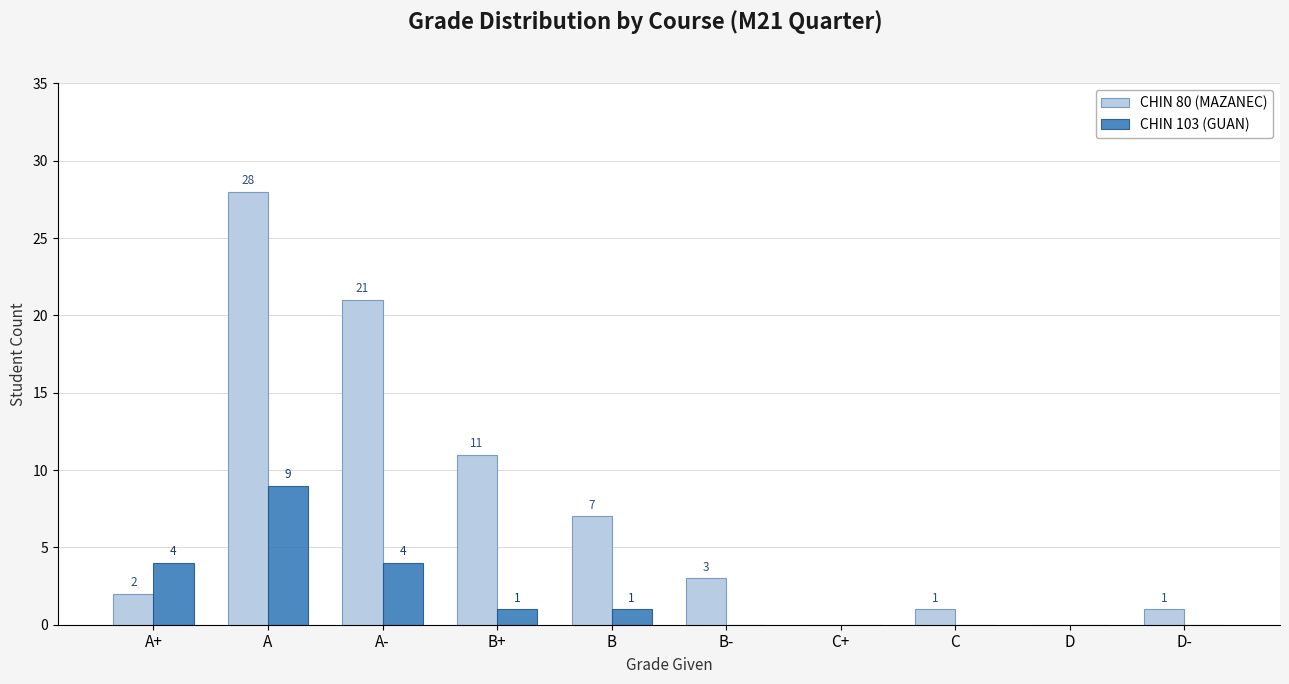

At which label is CHIN 80 (MAZANEC) closest to 14?

B+